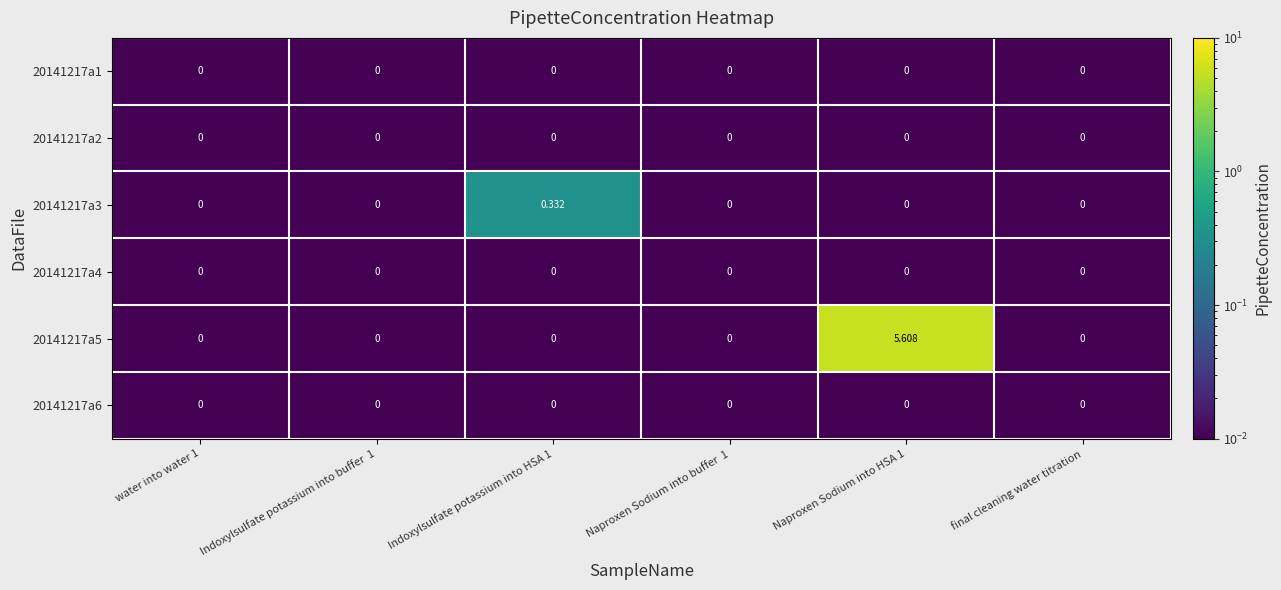

Which series changed the most between Indoxylsulfate potassium into HSA 1 and Naproxen Sodium into buffer  1?

20141217a3